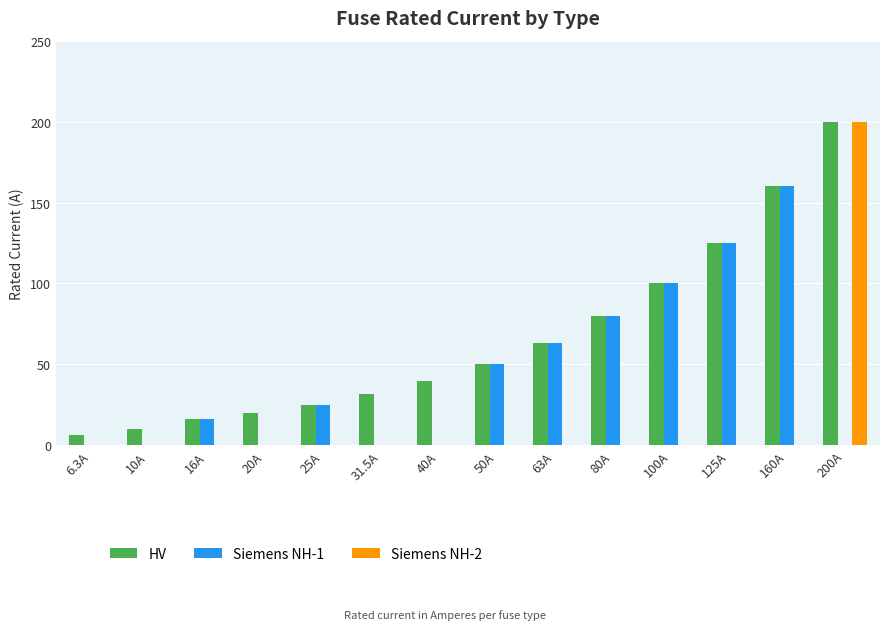

What is the average value of the Siemens NH-1 series?

44.2